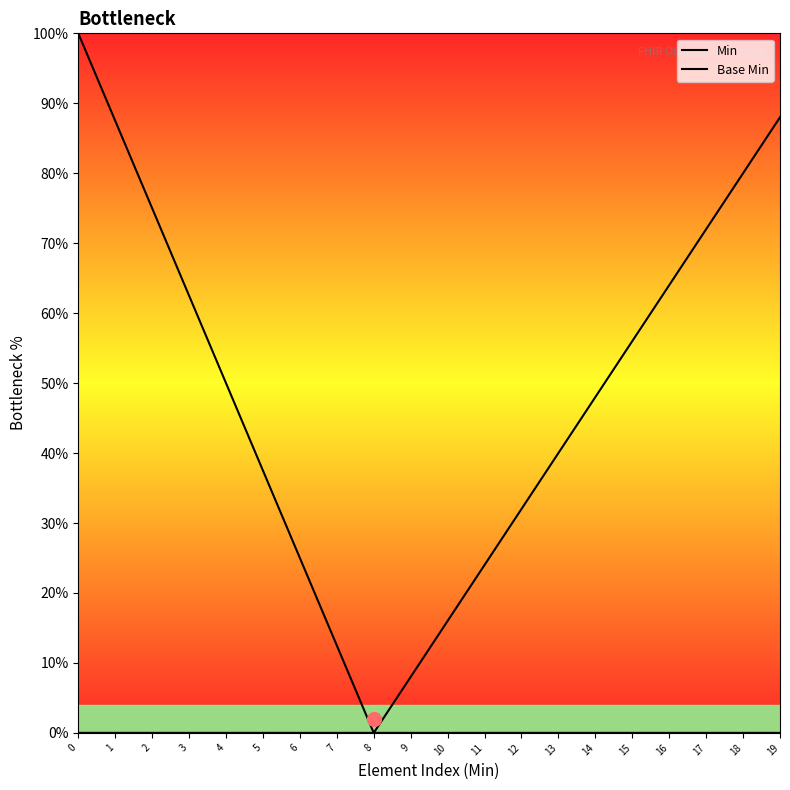

What is the highest value of the Min series?

100.0